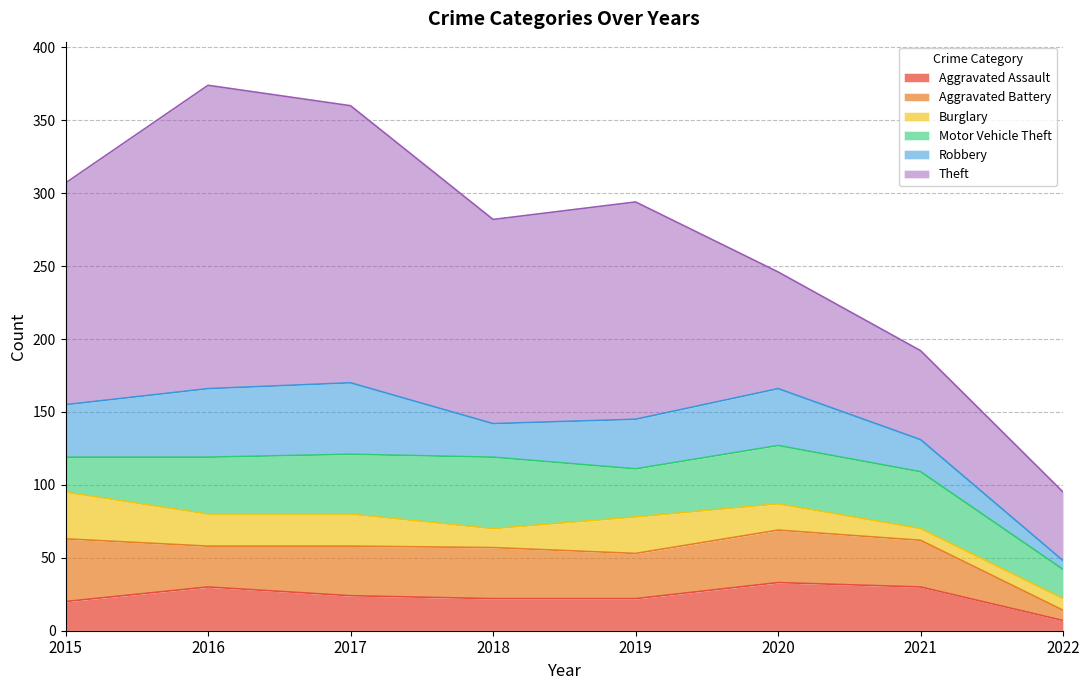

Rank the series by their maximum value, from lowest to highest.

Burglary, Aggravated Assault, Aggravated Battery, Motor Vehicle Theft, Robbery, Theft